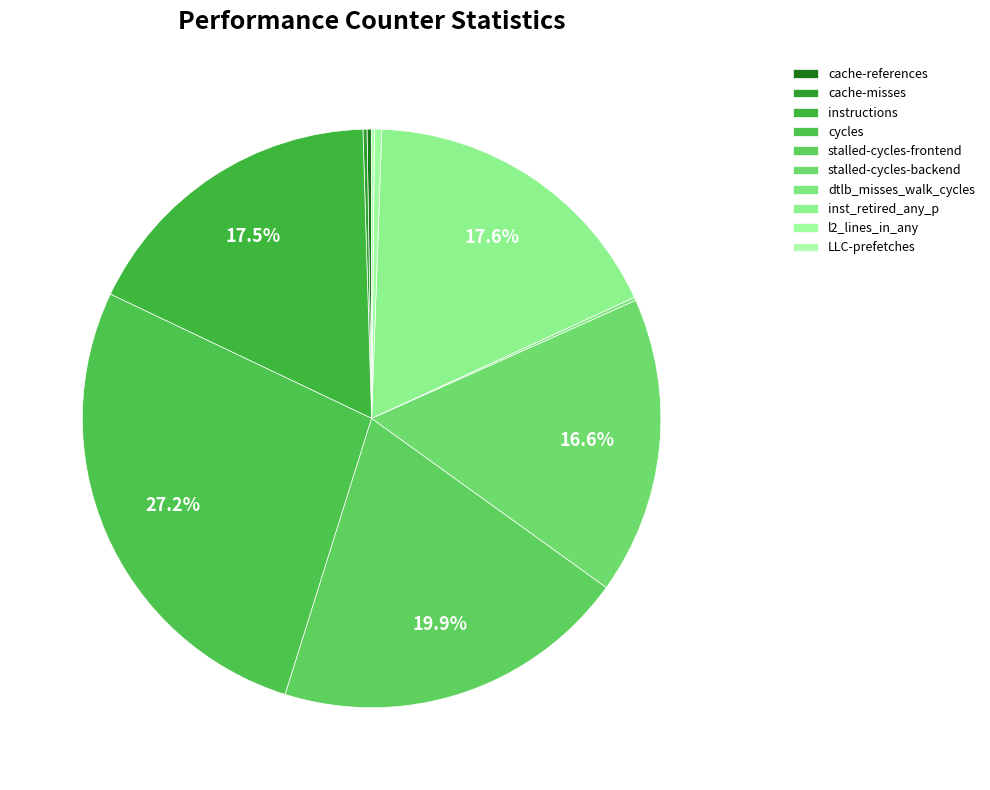

Does stalled-cycles-backend represent more than half of the total?

No